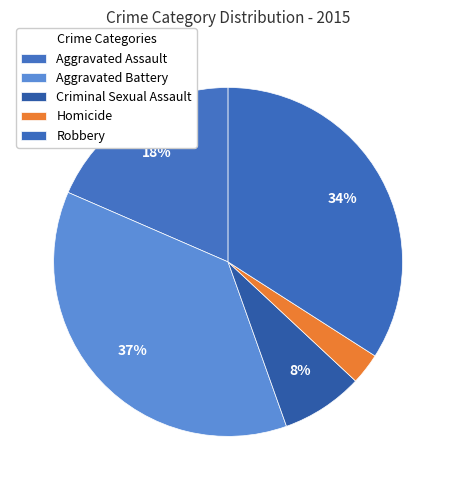

What portion of the pie excludes Robbery?

65.9%